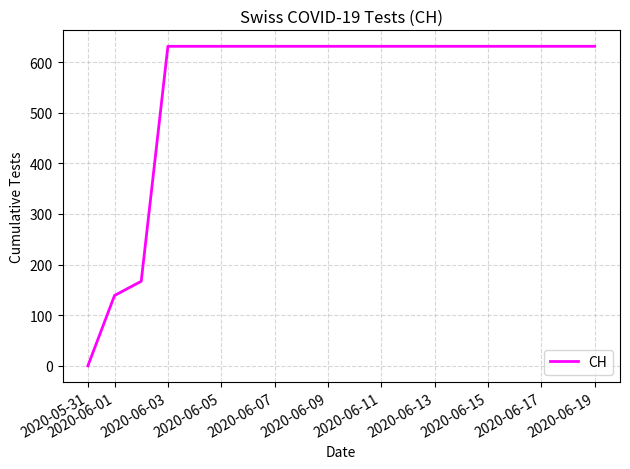

What is the difference between the maximum and second lowest values?

492